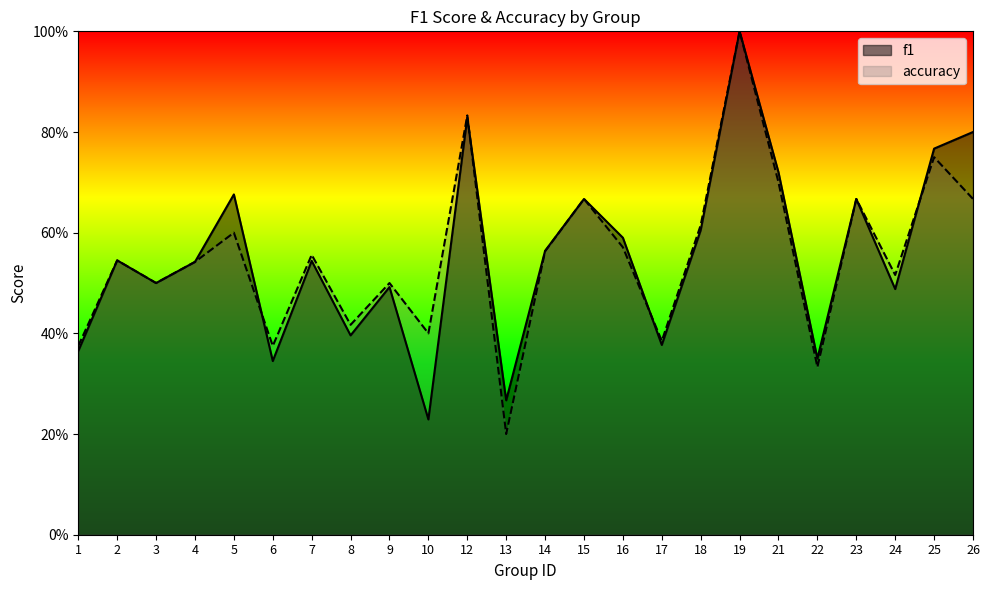

How many series are shown in this chart?

2